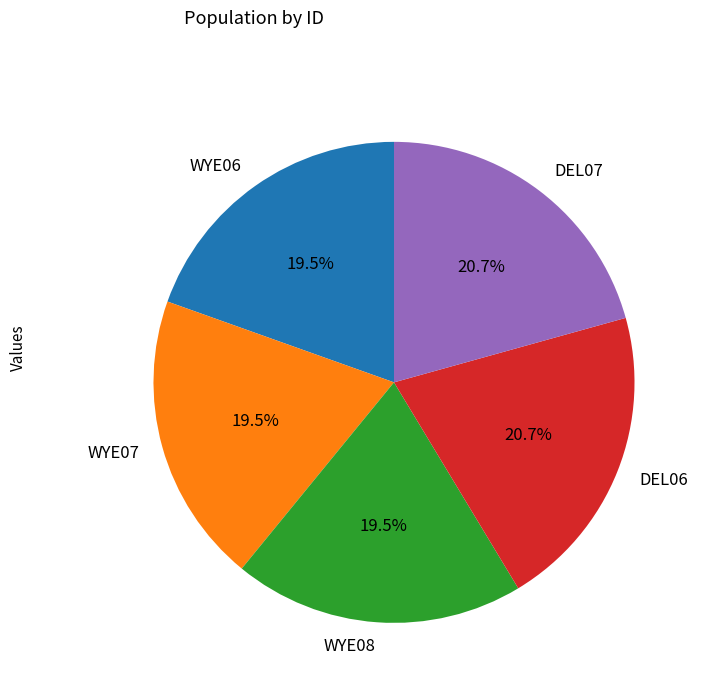

What portion of the pie excludes WYE08?

80.5%